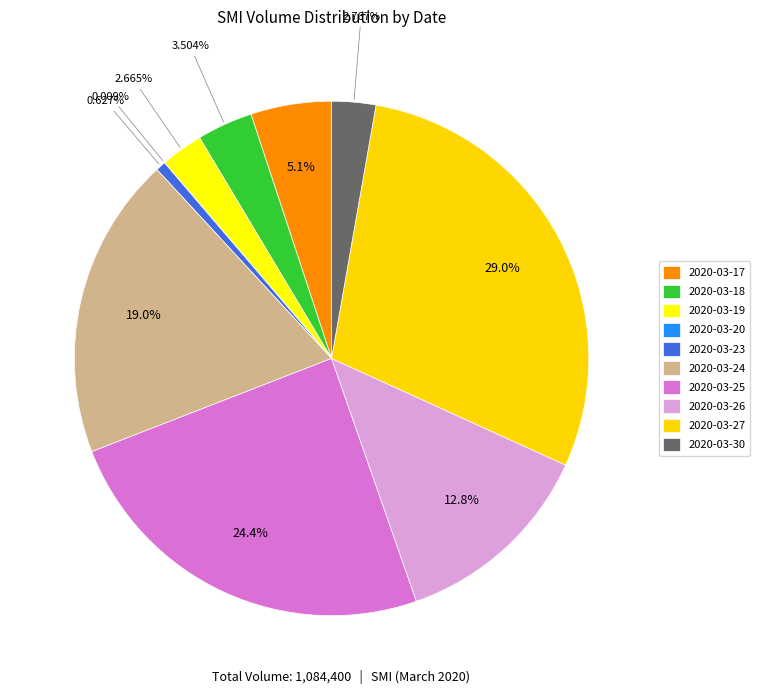

What percentage is the 2020-03-17 slice, to the nearest percent?

5%